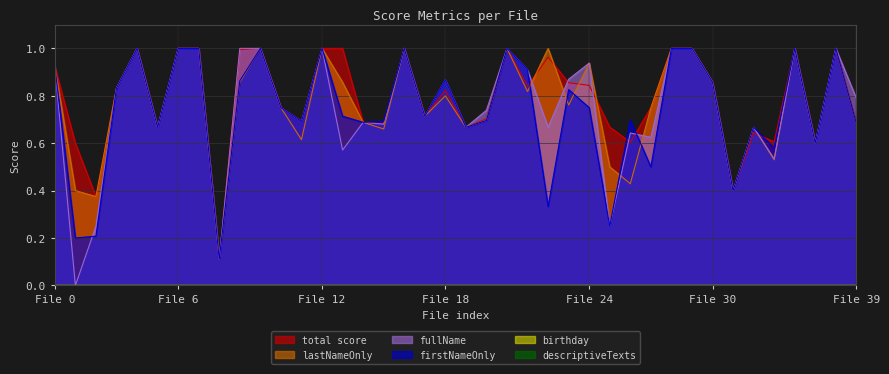

True or false: total has more than 0 points higher than both neighbors.

True